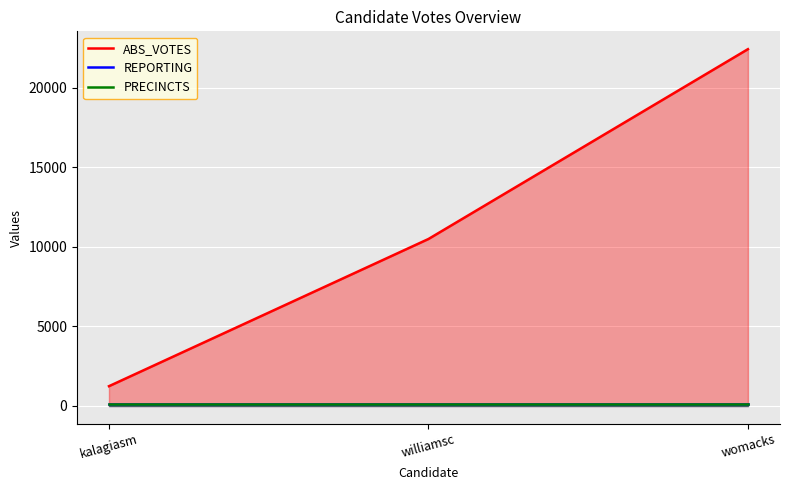

How many lines are shown in the chart?

3